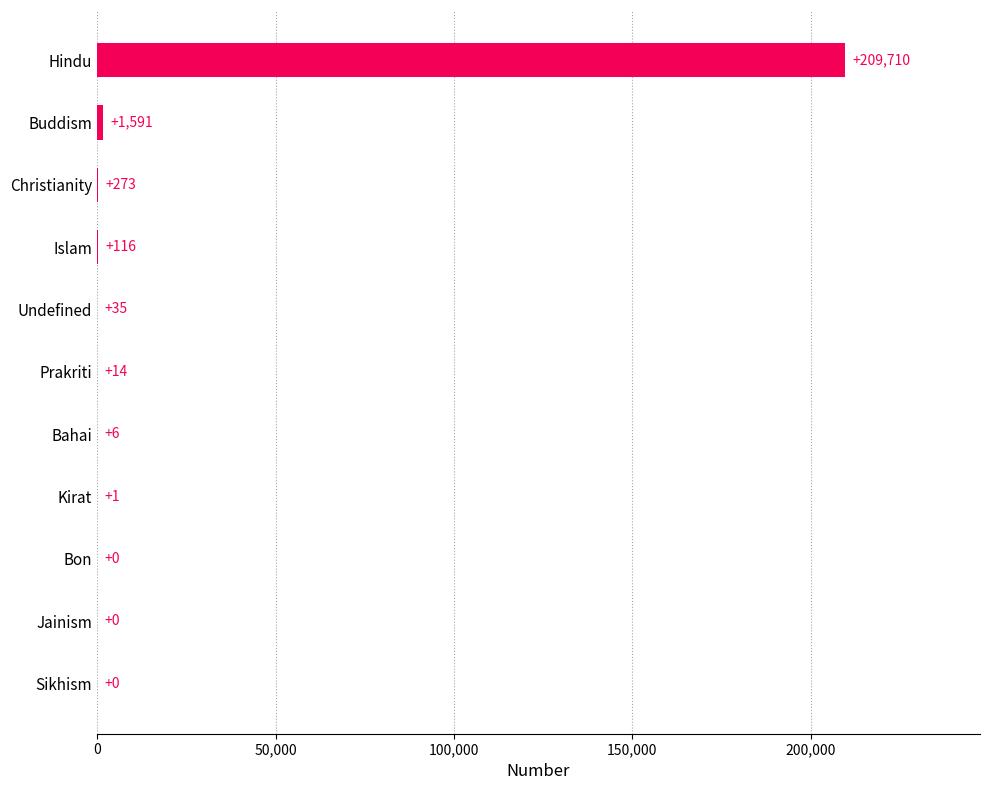

Does the chart contain stacked bars?

No